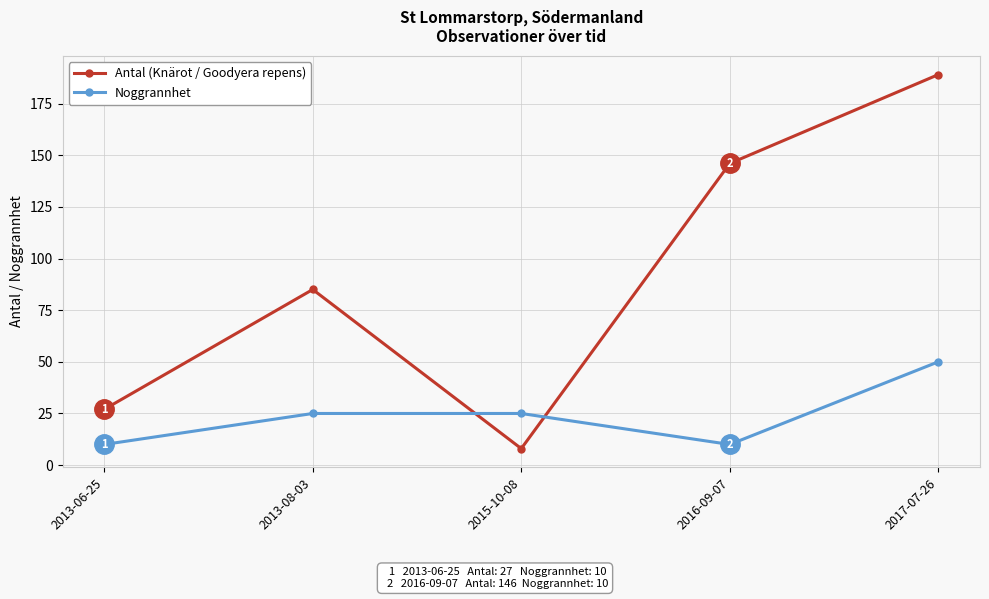

Reading left to right, list all the values displayed in this chart.

Antal (Knärot / Goodyera repens): 27	85	8	146	189
Noggrannhet: 10	25	25	10	50